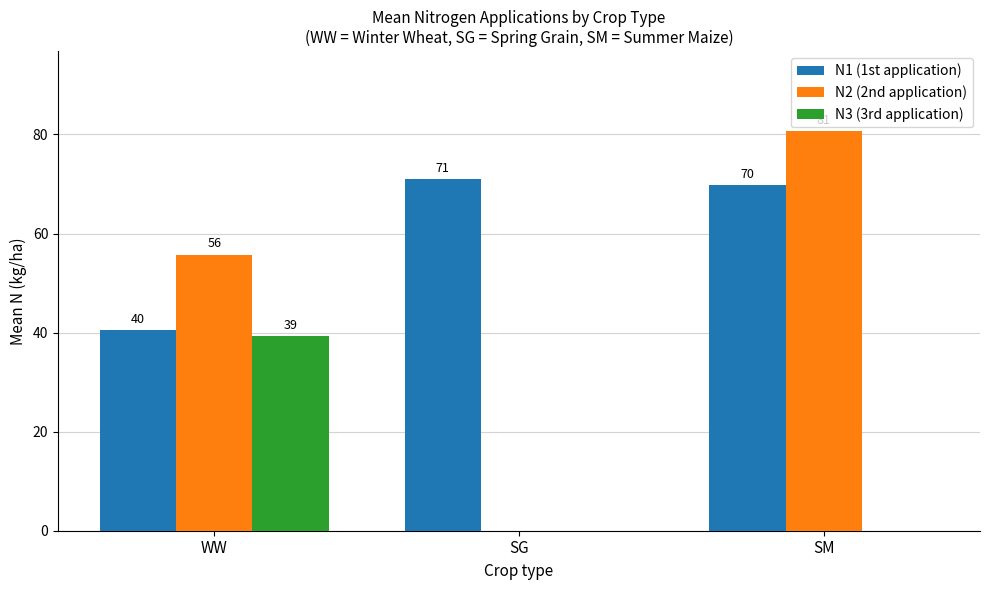

Which series has the largest total across all categories?

N1 (1st application)